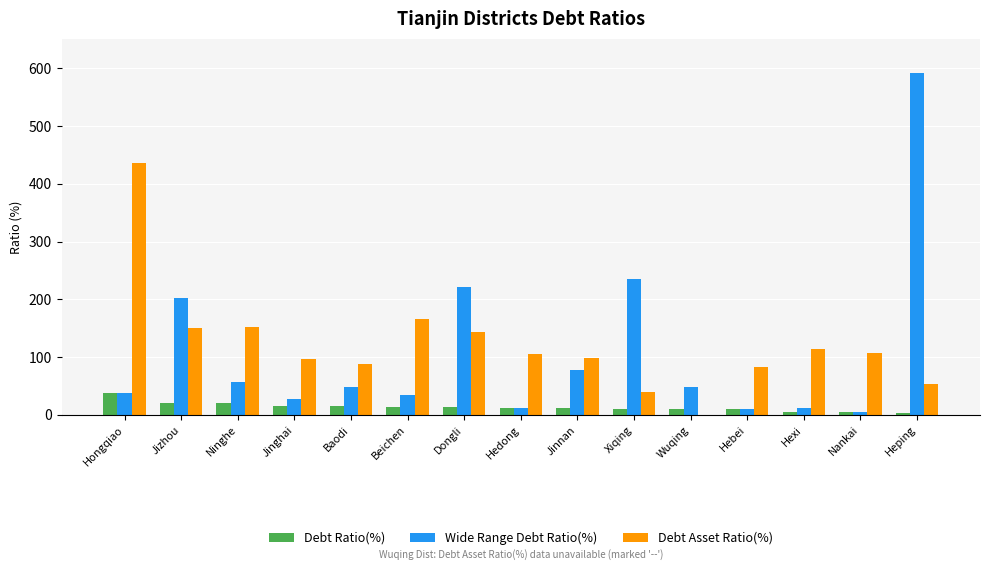

The Debt Asset Ratio(%) series shows 0.0 at Wuqing. True or false?

True